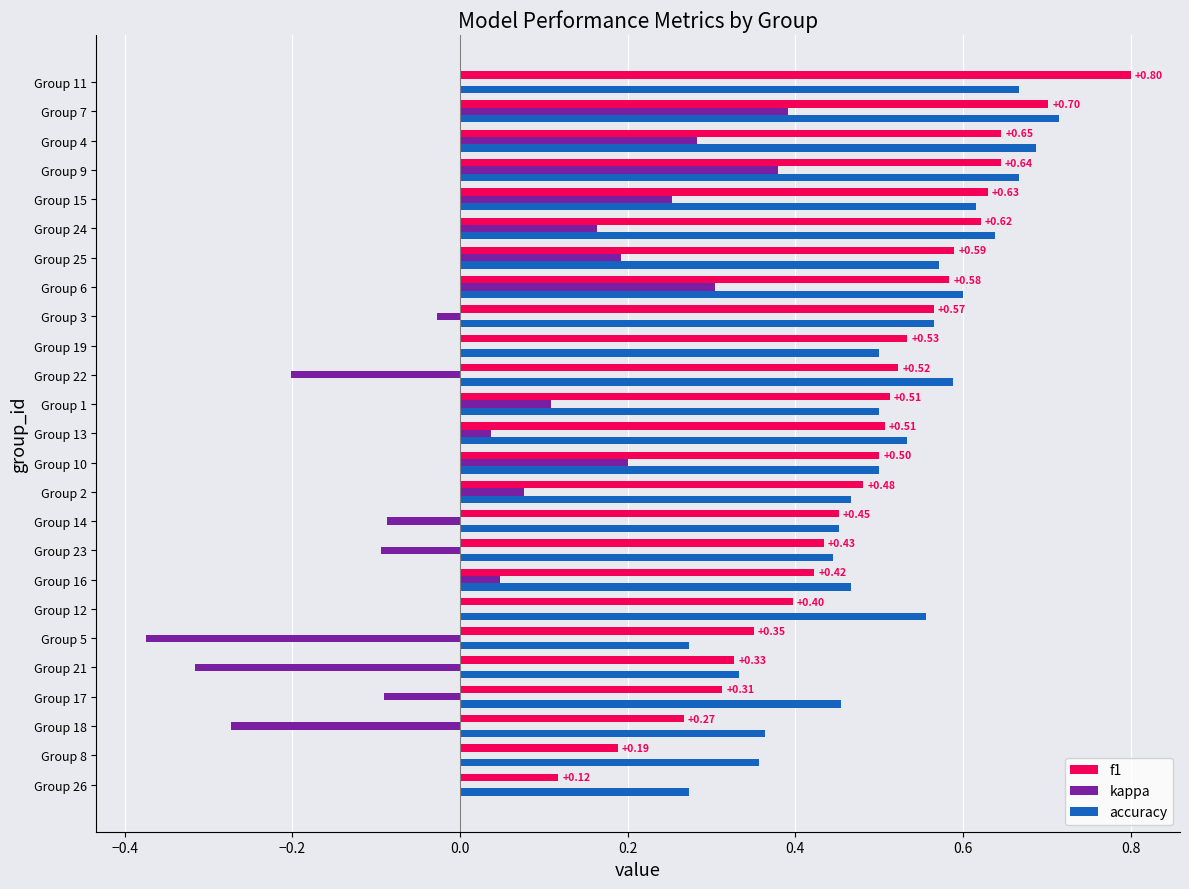

At which label is f1 closest to 0?

Group 26